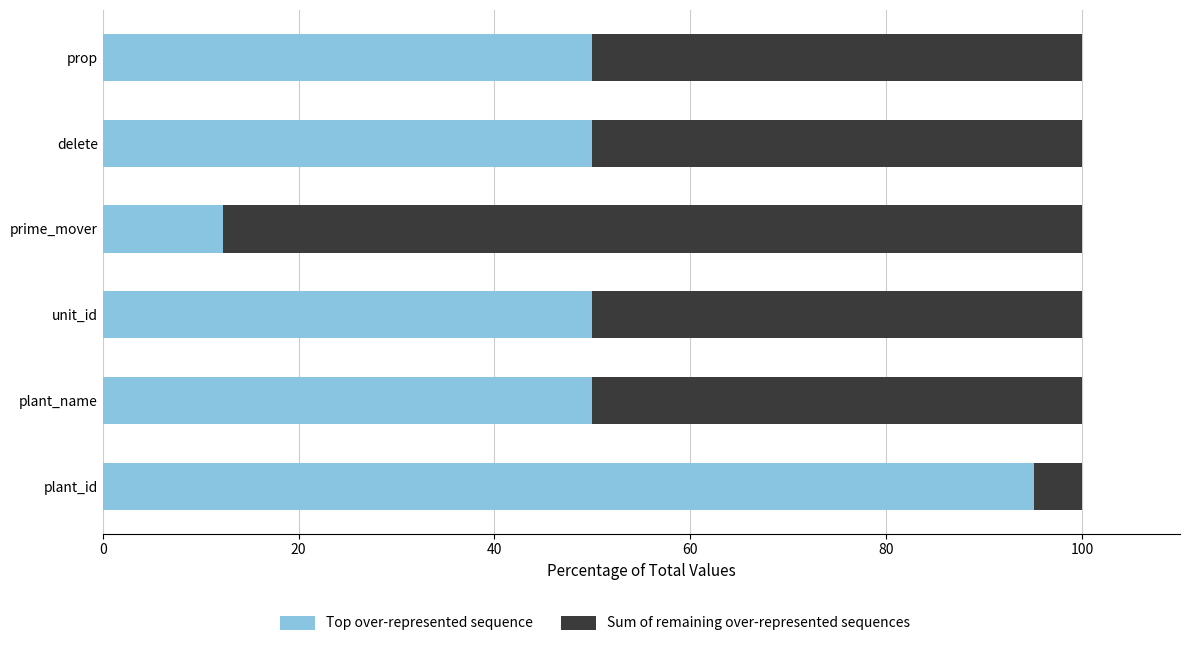

What is the maximum value for Top over-represented sequence?

95.1